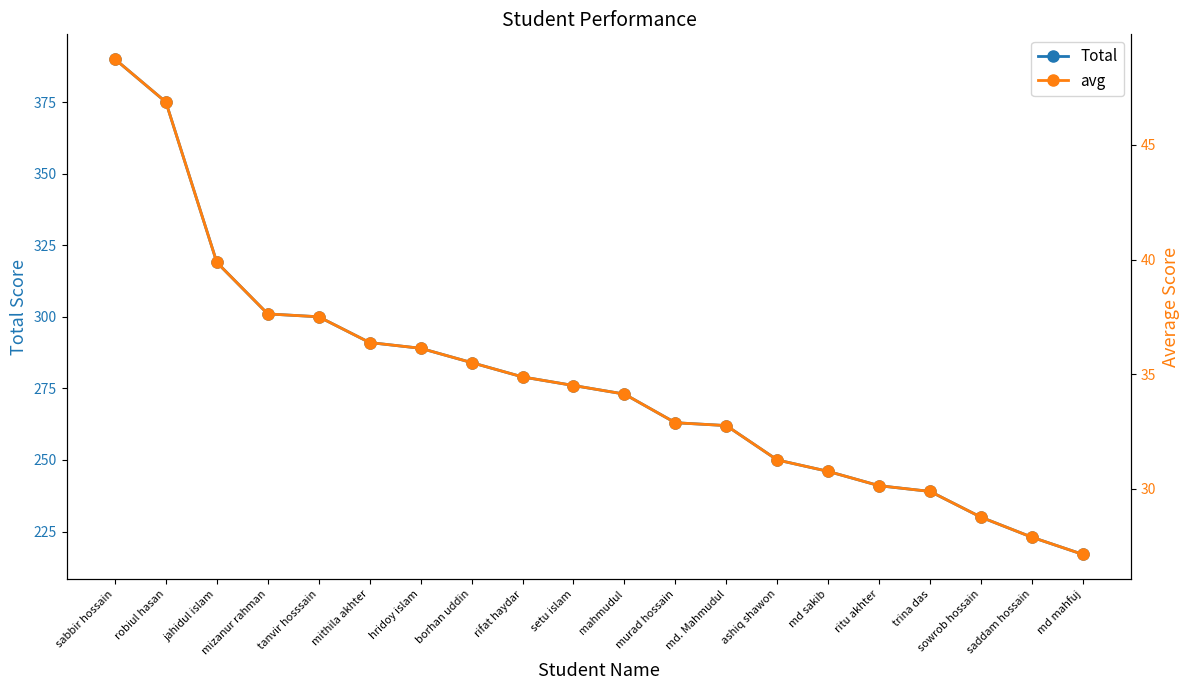

Rank the series by their maximum value, from highest to lowest.

Total, avg